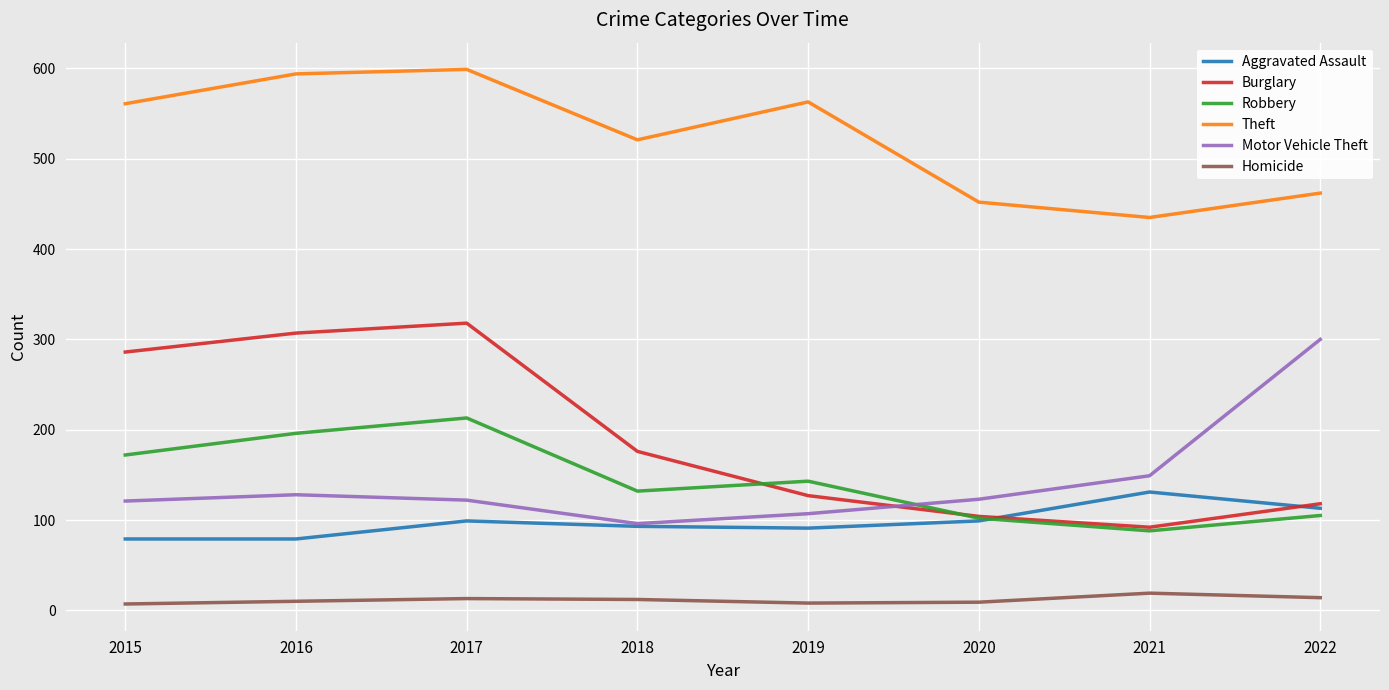

At which category is the sum across all series the highest?

2017